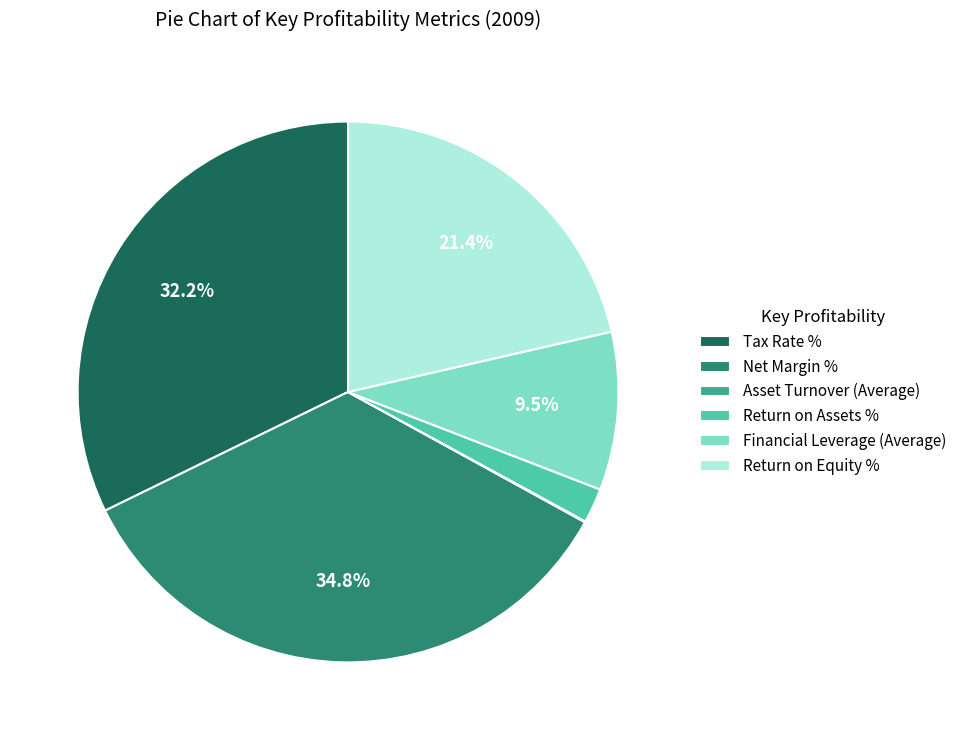

Which has a higher value, Tax Rate % or Financial Leverage (Average)?

Tax Rate %